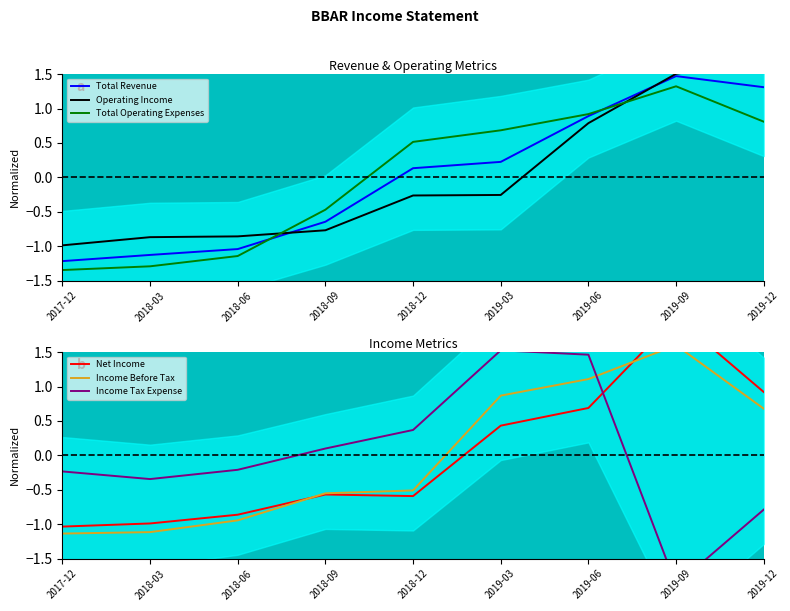

After their last crossing, which series has the higher values: Net Income or Income Before Tax?

Net Income